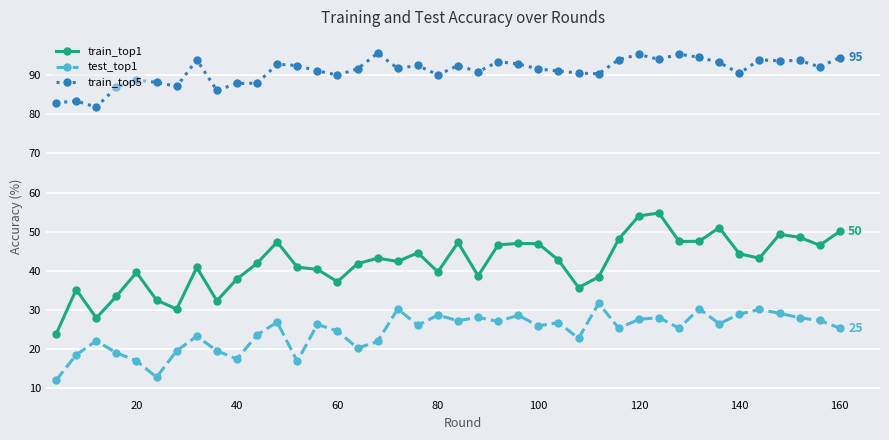

What is the minimum value for test_top1?

11.9